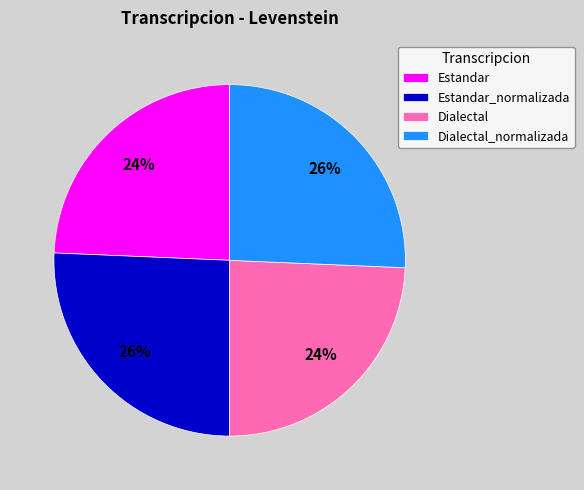

How many segments does this pie chart have?

4